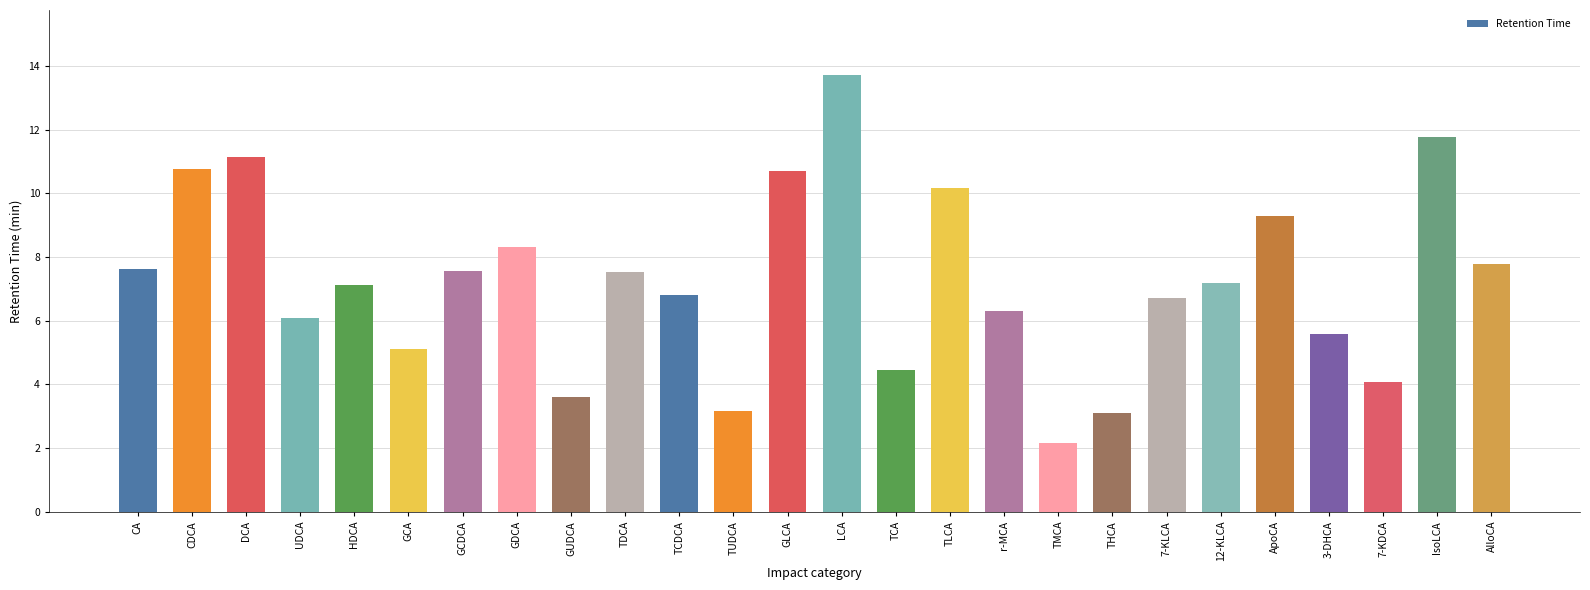

What is the smallest value displayed?

2.2